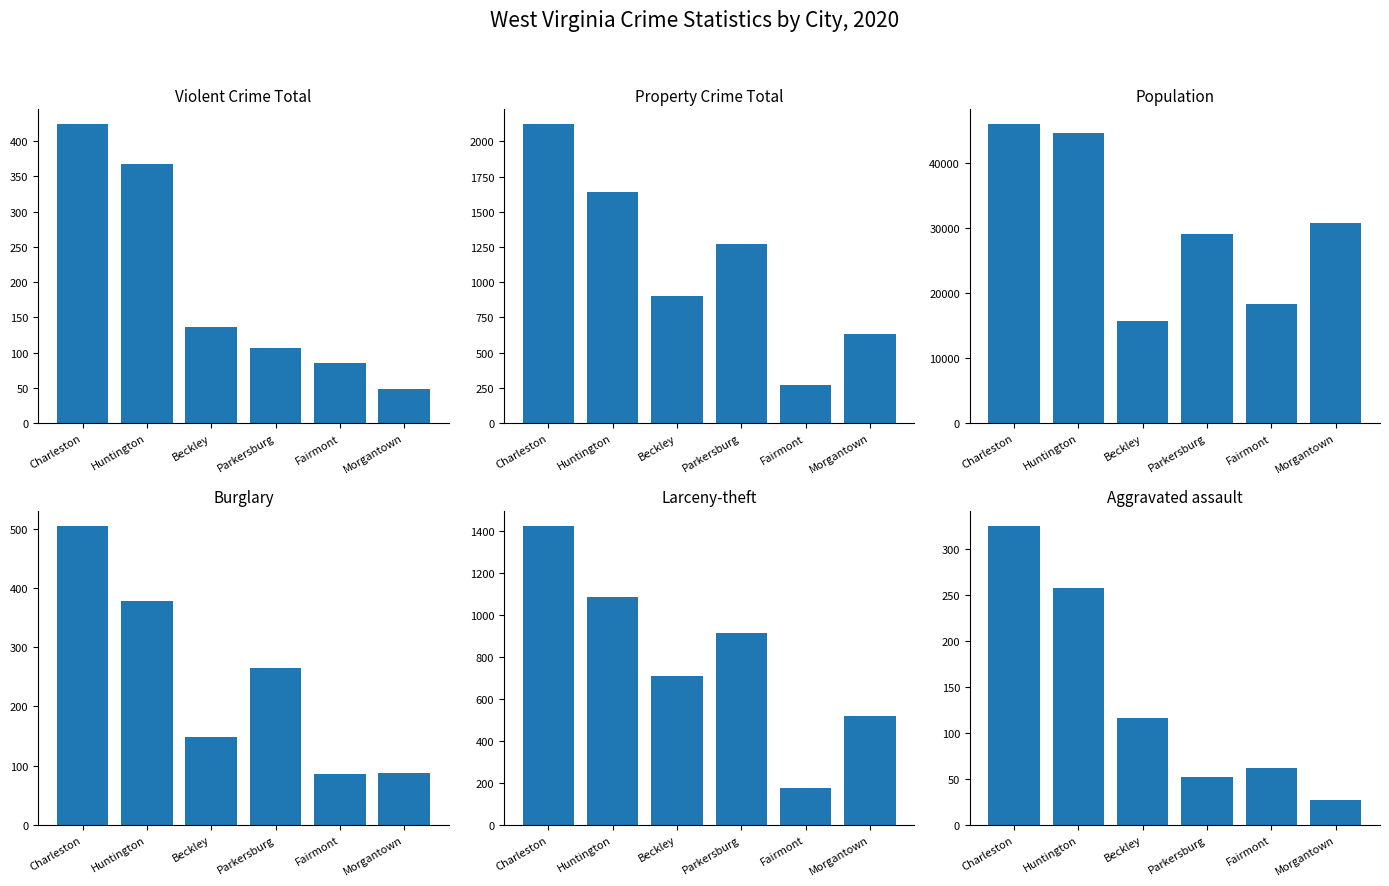

How many values in the Population series are below 30775?

3